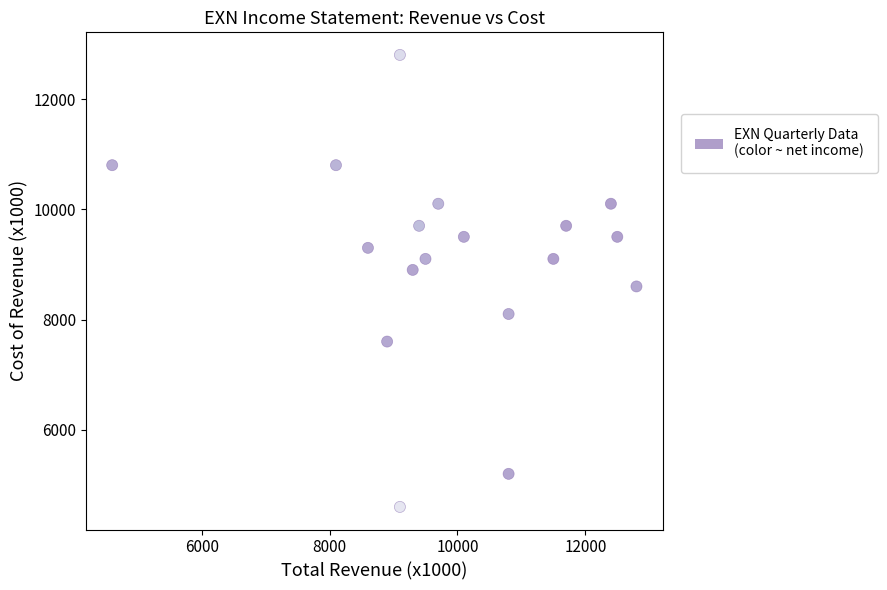

What is the range of Y values (max minus min)?

8200